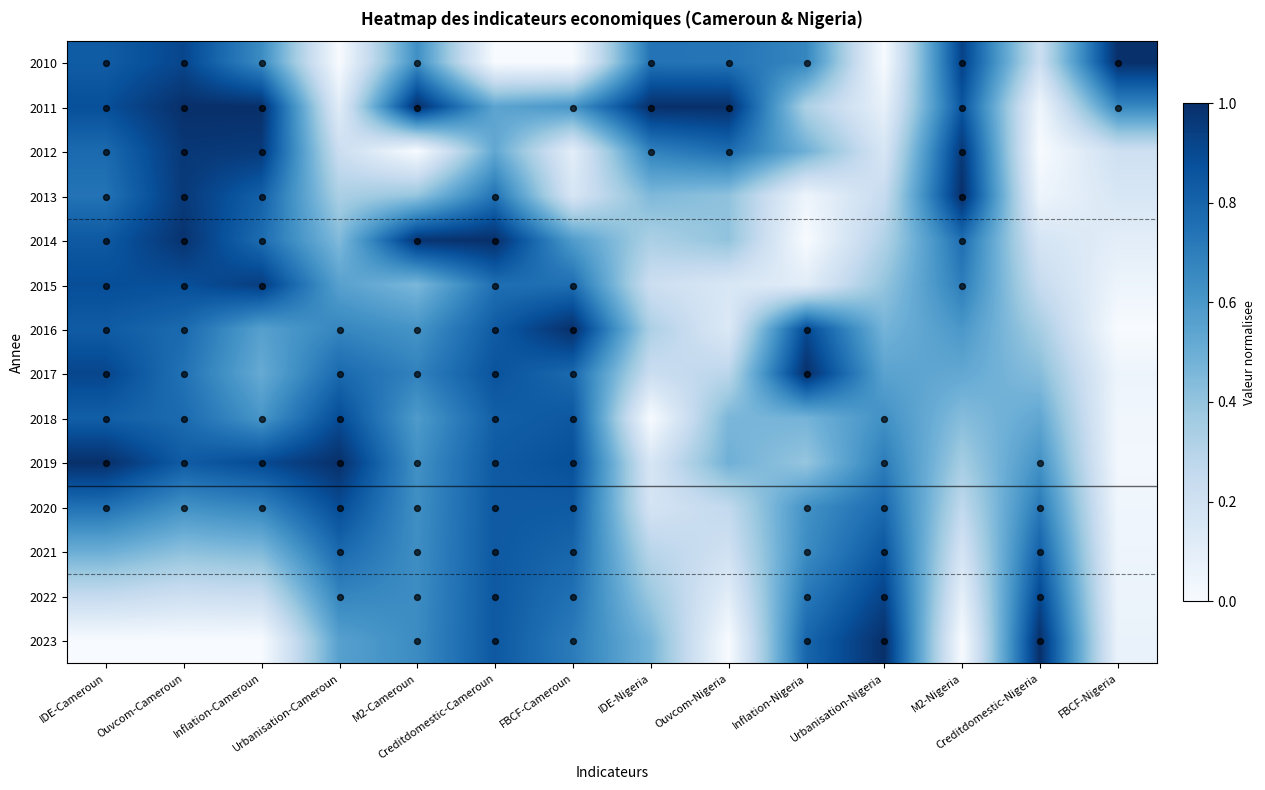

Reading left to right, list all the values displayed in this chart.

2010: IDE-Cameroun=0.8	Ouvcom-Cameroun=0.9	Inflation-Cameroun=0.6	Urbanisation-Cameroun=0.0	M2-Cameroun=0.6	Creditdomestic-Cameroun=0.0	FBCF-Cameroun=0.0	IDE-Nigeria=0.7	Ouvcom-Nigeria=0.7	Inflation-Nigeria=0.7	Urbanisation-Nigeria=0.0	M2-Nigeria=0.9	Creditdomestic-Nigeria=0.2	FBCF-Nigeria=1.0
2011: IDE-Cameroun=0.9	Ouvcom-Cameroun=1.0	Inflation-Cameroun=1.0	Urbanisation-Cameroun=0.1	M2-Cameroun=1.0	Creditdomestic-Cameroun=0.5	FBCF-Cameroun=0.6	IDE-Nigeria=1.0	Ouvcom-Nigeria=1.0	Inflation-Nigeria=0.3	Urbanisation-Nigeria=0.1	M2-Nigeria=0.9	Creditdomestic-Nigeria=0.0	FBCF-Nigeria=0.7
2012: IDE-Cameroun=0.8	Ouvcom-Cameroun=1.0	Inflation-Cameroun=1.0	Urbanisation-Cameroun=0.2	M2-Cameroun=0.0	Creditdomestic-Cameroun=0.5	FBCF-Cameroun=0.1	IDE-Nigeria=0.7	Ouvcom-Nigeria=0.8	Inflation-Nigeria=0.5	Urbanisation-Nigeria=0.2	M2-Nigeria=1.0	Creditdomestic-Nigeria=0.0	FBCF-Nigeria=0.2
2013: IDE-Cameroun=0.7	Ouvcom-Cameroun=1.0	Inflation-Cameroun=0.8	Urbanisation-Cameroun=0.3	M2-Cameroun=0.4	Creditdomestic-Cameroun=0.7	FBCF-Cameroun=0.2	IDE-Nigeria=0.5	Ouvcom-Nigeria=0.4	Inflation-Nigeria=0.0	Urbanisation-Nigeria=0.2	M2-Nigeria=1.0	Creditdomestic-Nigeria=0.0	FBCF-Nigeria=0.2
2014: IDE-Cameroun=0.8	Ouvcom-Cameroun=1.0	Inflation-Cameroun=0.8	Urbanisation-Cameroun=0.4	M2-Cameroun=1.0	Creditdomestic-Cameroun=1.0	FBCF-Cameroun=0.6	IDE-Nigeria=0.3	Ouvcom-Nigeria=0.4	Inflation-Nigeria=0.0	Urbanisation-Nigeria=0.3	M2-Nigeria=0.8	Creditdomestic-Nigeria=0.2	FBCF-Nigeria=0.1
2015: IDE-Cameroun=0.9	Ouvcom-Cameroun=0.9	Inflation-Cameroun=0.9	Urbanisation-Cameroun=0.6	M2-Cameroun=0.5	Creditdomestic-Cameroun=0.8	FBCF-Cameroun=0.8	IDE-Nigeria=0.2	Ouvcom-Nigeria=0.2	Inflation-Nigeria=0.1	Urbanisation-Nigeria=0.4	M2-Nigeria=0.7	Creditdomestic-Nigeria=0.2	FBCF-Nigeria=0.1
2016: IDE-Cameroun=0.8	Ouvcom-Cameroun=0.8	Inflation-Cameroun=0.6	Urbanisation-Cameroun=0.7	M2-Cameroun=0.6	Creditdomestic-Cameroun=0.8	FBCF-Cameroun=1.0	IDE-Nigeria=0.3	Ouvcom-Nigeria=0.1	Inflation-Nigeria=0.9	Urbanisation-Nigeria=0.5	M2-Nigeria=0.6	Creditdomestic-Nigeria=0.3	FBCF-Nigeria=0.0
2017: IDE-Cameroun=0.9	Ouvcom-Cameroun=0.7	Inflation-Cameroun=0.5	Urbanisation-Cameroun=0.8	M2-Cameroun=0.7	Creditdomestic-Cameroun=0.9	FBCF-Cameroun=0.8	IDE-Nigeria=0.2	Ouvcom-Nigeria=0.3	Inflation-Nigeria=1.0	Urbanisation-Nigeria=0.6	M2-Nigeria=0.5	Creditdomestic-Nigeria=0.4	FBCF-Nigeria=0.1
2018: IDE-Cameroun=0.8	Ouvcom-Cameroun=0.8	Inflation-Cameroun=0.6	Urbanisation-Cameroun=0.9	M2-Cameroun=0.6	Creditdomestic-Cameroun=0.8	FBCF-Cameroun=0.8	IDE-Nigeria=0.0	Ouvcom-Nigeria=0.5	Inflation-Nigeria=0.5	Urbanisation-Nigeria=0.6	M2-Nigeria=0.4	Creditdomestic-Nigeria=0.5	FBCF-Nigeria=0.0
2019: IDE-Cameroun=1.0	Ouvcom-Cameroun=0.8	Inflation-Cameroun=0.9	Urbanisation-Cameroun=1.0	M2-Cameroun=0.6	Creditdomestic-Cameroun=0.8	FBCF-Cameroun=0.9	IDE-Nigeria=0.2	Ouvcom-Nigeria=0.5	Inflation-Nigeria=0.4	Urbanisation-Nigeria=0.7	M2-Nigeria=0.4	Creditdomestic-Nigeria=0.6	FBCF-Nigeria=0.0
2020: IDE-Cameroun=0.7	Ouvcom-Cameroun=0.6	Inflation-Cameroun=0.7	Urbanisation-Cameroun=0.9	M2-Cameroun=0.6	Creditdomestic-Cameroun=0.8	FBCF-Cameroun=0.8	IDE-Nigeria=0.2	Ouvcom-Nigeria=0.3	Inflation-Nigeria=0.6	Urbanisation-Nigeria=0.8	M2-Nigeria=0.3	Creditdomestic-Nigeria=0.7	FBCF-Nigeria=0.0
2021: IDE-Cameroun=0.5	Ouvcom-Cameroun=0.4	Inflation-Cameroun=0.4	Urbanisation-Cameroun=0.8	M2-Cameroun=0.6	Creditdomestic-Cameroun=0.8	FBCF-Cameroun=0.8	IDE-Nigeria=0.3	Ouvcom-Nigeria=0.2	Inflation-Nigeria=0.6	Urbanisation-Nigeria=0.9	M2-Nigeria=0.2	Creditdomestic-Nigeria=0.8	FBCF-Nigeria=0.0
2022: IDE-Cameroun=0.2	Ouvcom-Cameroun=0.2	Inflation-Cameroun=0.2	Urbanisation-Cameroun=0.7	M2-Cameroun=0.6	Creditdomestic-Cameroun=0.8	FBCF-Cameroun=0.8	IDE-Nigeria=0.4	Ouvcom-Nigeria=0.1	Inflation-Nigeria=0.7	Urbanisation-Nigeria=0.9	M2-Nigeria=0.1	Creditdomestic-Nigeria=0.9	FBCF-Nigeria=0.1
2023: IDE-Cameroun=0.0	Ouvcom-Cameroun=0.0	Inflation-Cameroun=0.0	Urbanisation-Cameroun=0.6	M2-Cameroun=0.6	Creditdomestic-Cameroun=0.8	FBCF-Cameroun=0.7	IDE-Nigeria=0.5	Ouvcom-Nigeria=0.0	Inflation-Nigeria=0.8	Urbanisation-Nigeria=1.0	M2-Nigeria=0.0	Creditdomestic-Nigeria=1.0	FBCF-Nigeria=0.1